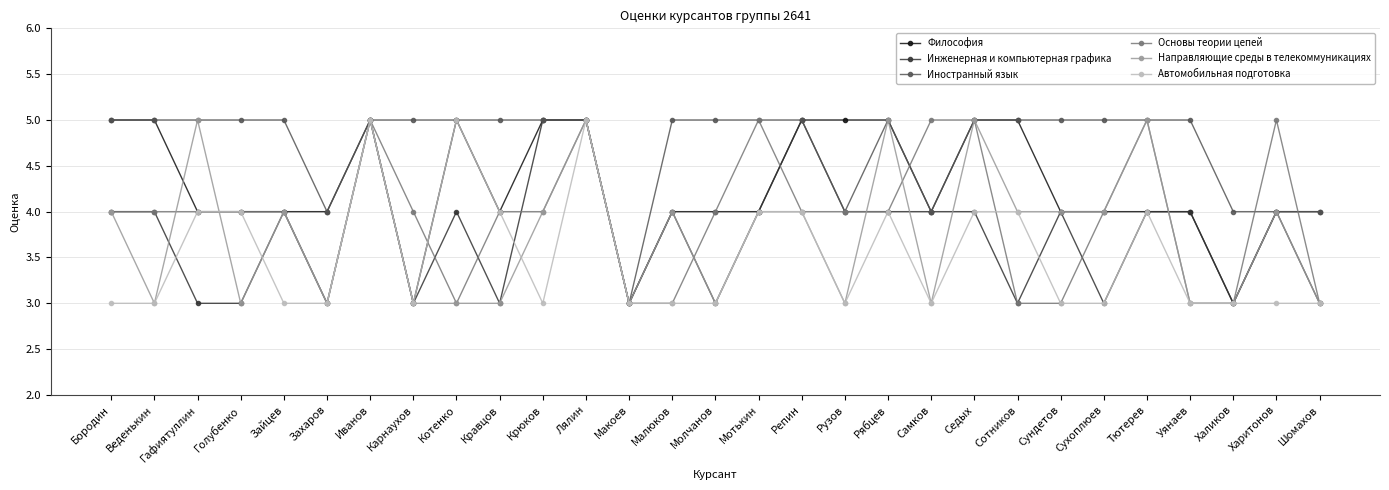

What is the difference between the maximum and minimum values in the Направляющие среды в телекоммуникациях series?

2